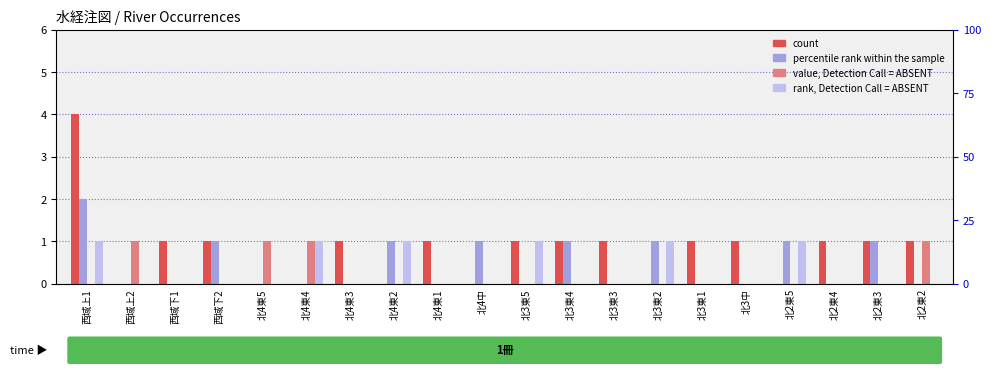

At how many categories does at least one series exceed 2?

1